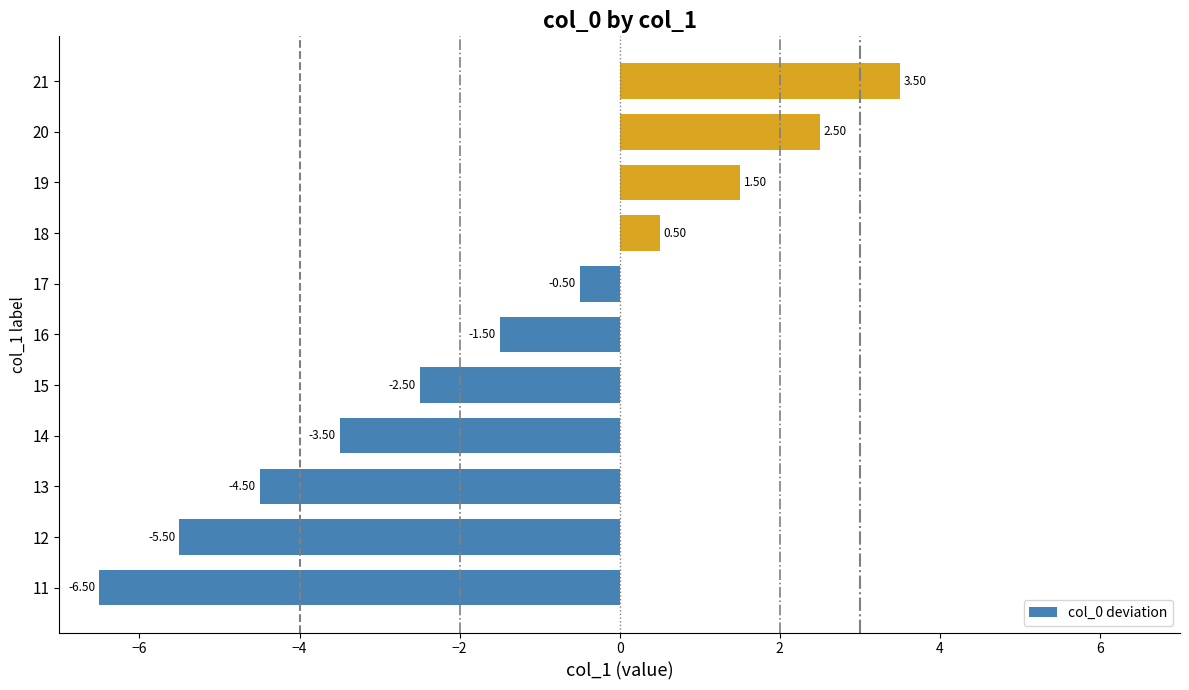

How many bars are there in total?

11